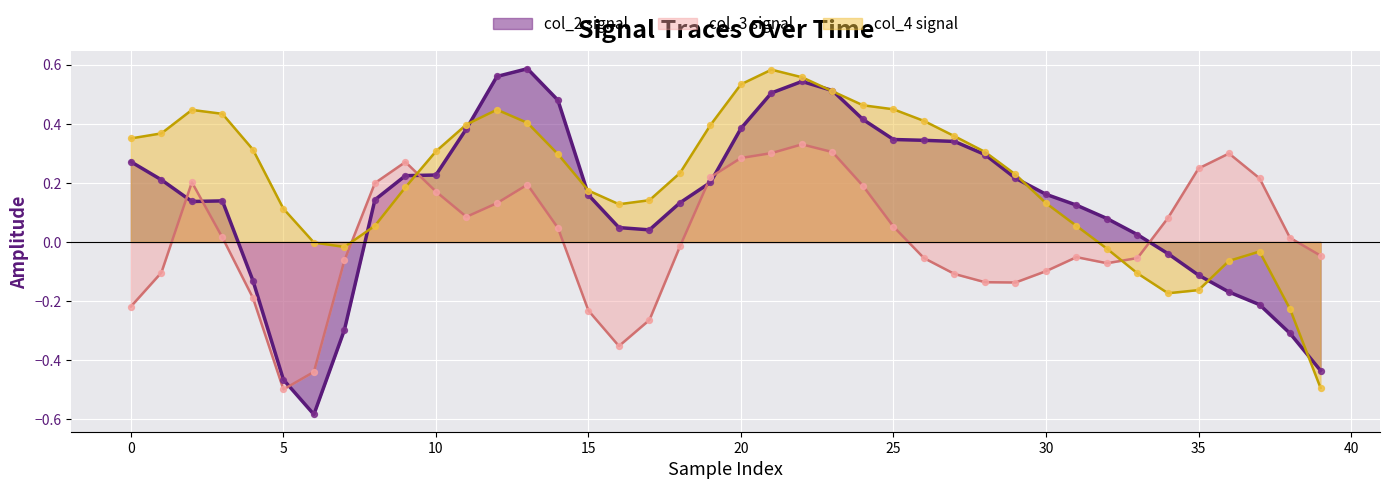

At which category is the sum across all series the highest?

22